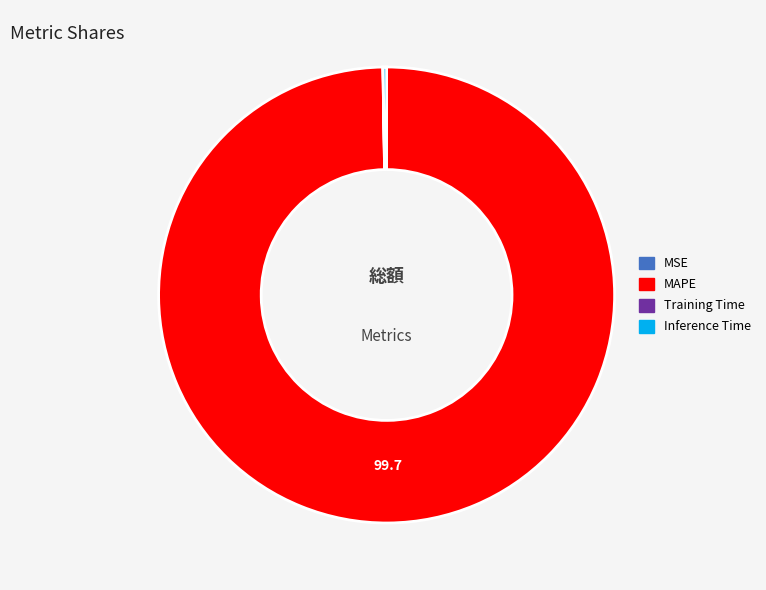

Which slice is the largest?

MAPE